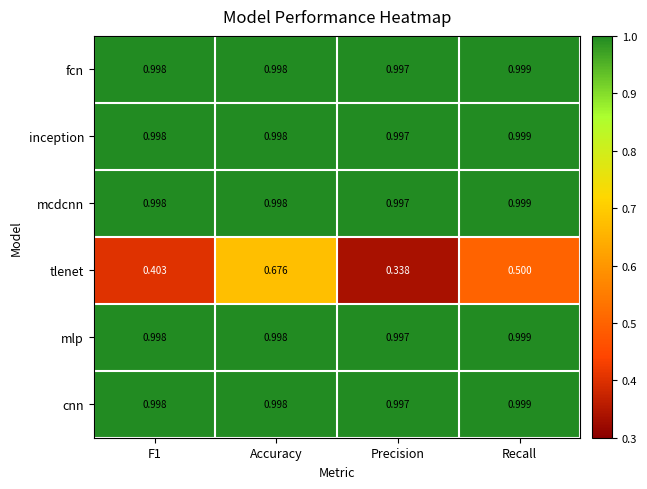

Count the number of data series in this chart.

6